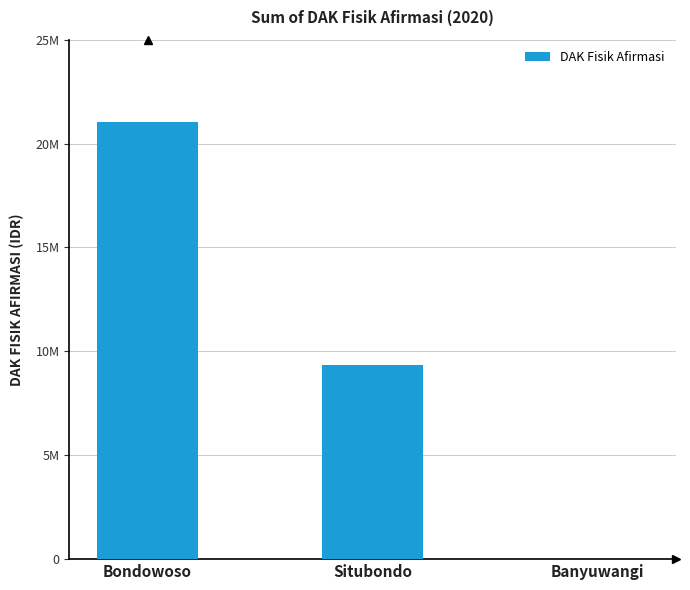

What is the maximum value shown in the chart?

21023091